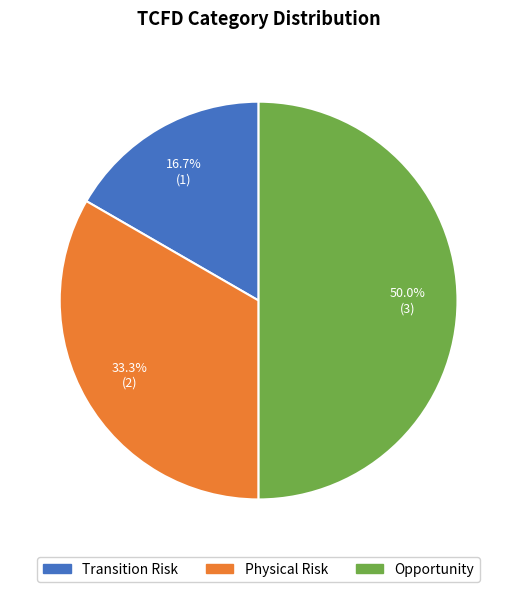

Does Physical Risk represent more than half of the total?

No